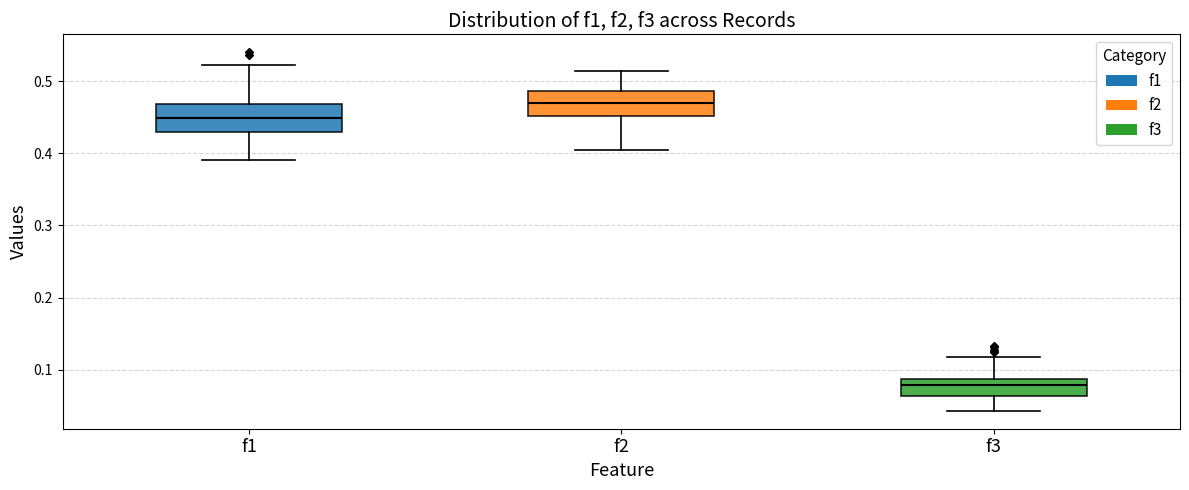

Which box has the lowest median line?

f3